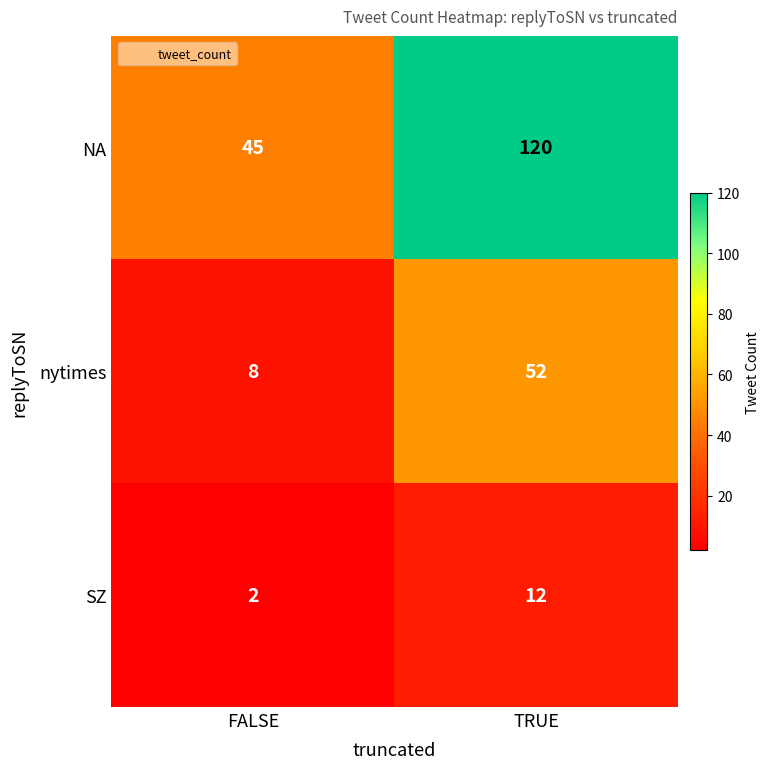

Rank the series at FALSE from highest to lowest value.

NA, nytimes, SZ